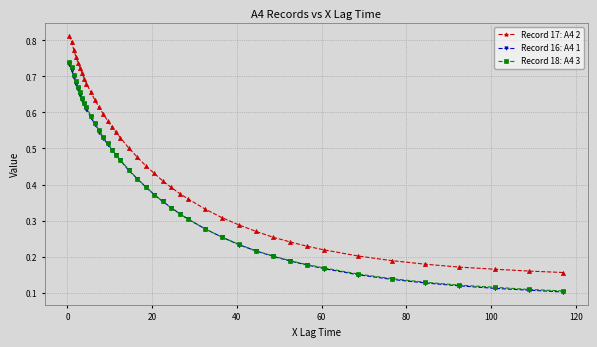

Does the chart display data point markers on the line(s)?

Yes